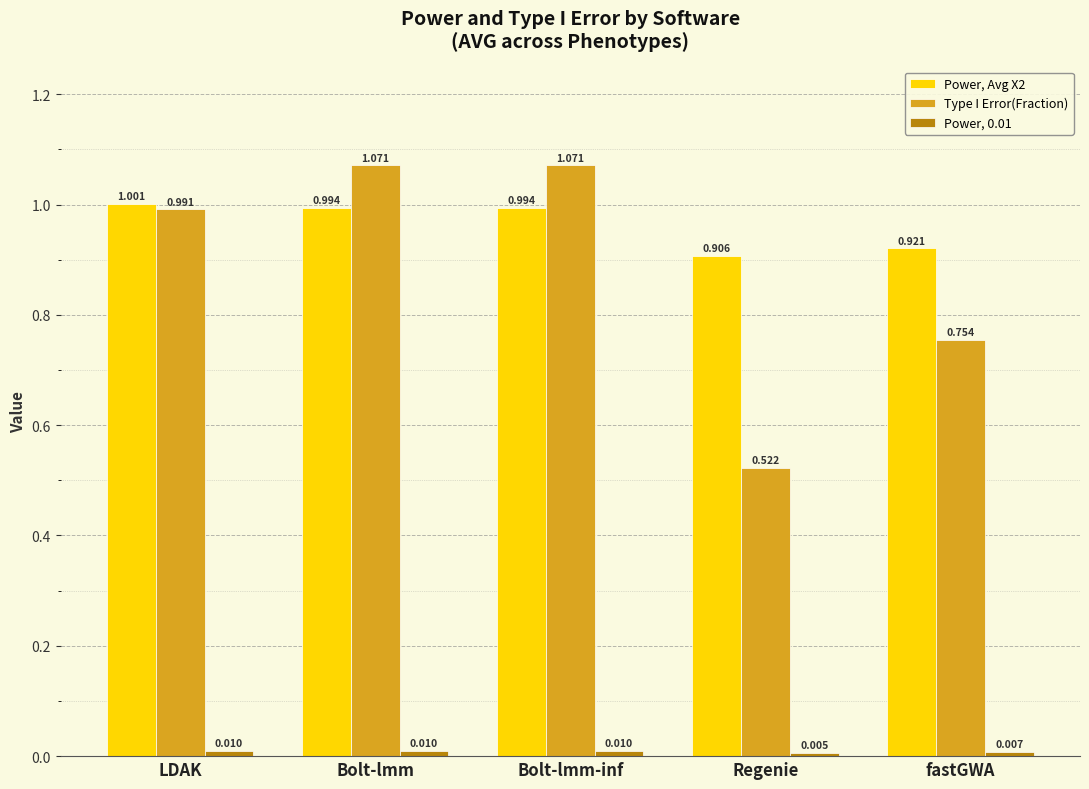

Which category has the highest value in the Power, Avg X2 series?

LDAK